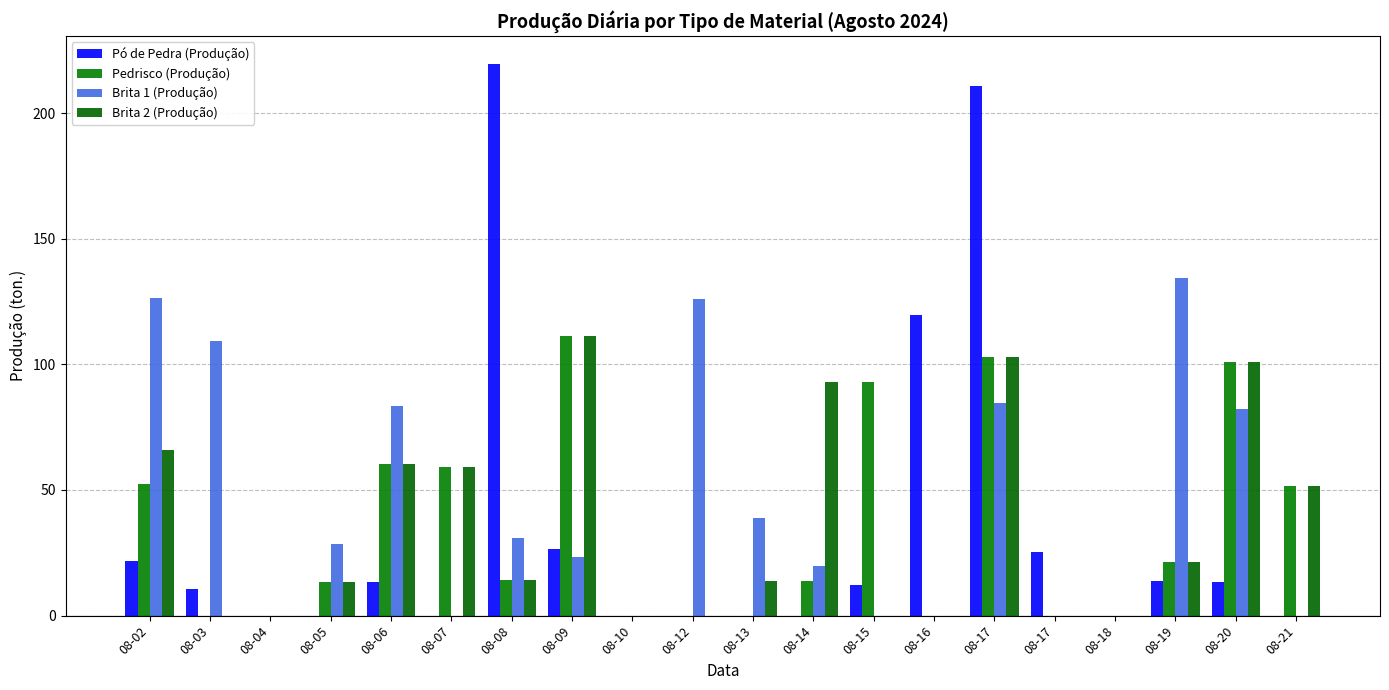

At 08-07, list the series in order from smallest to largest.

Pó de Pedra (Produção), Brita 1 (Produção), Pedrisco (Produção), Brita 2 (Produção)